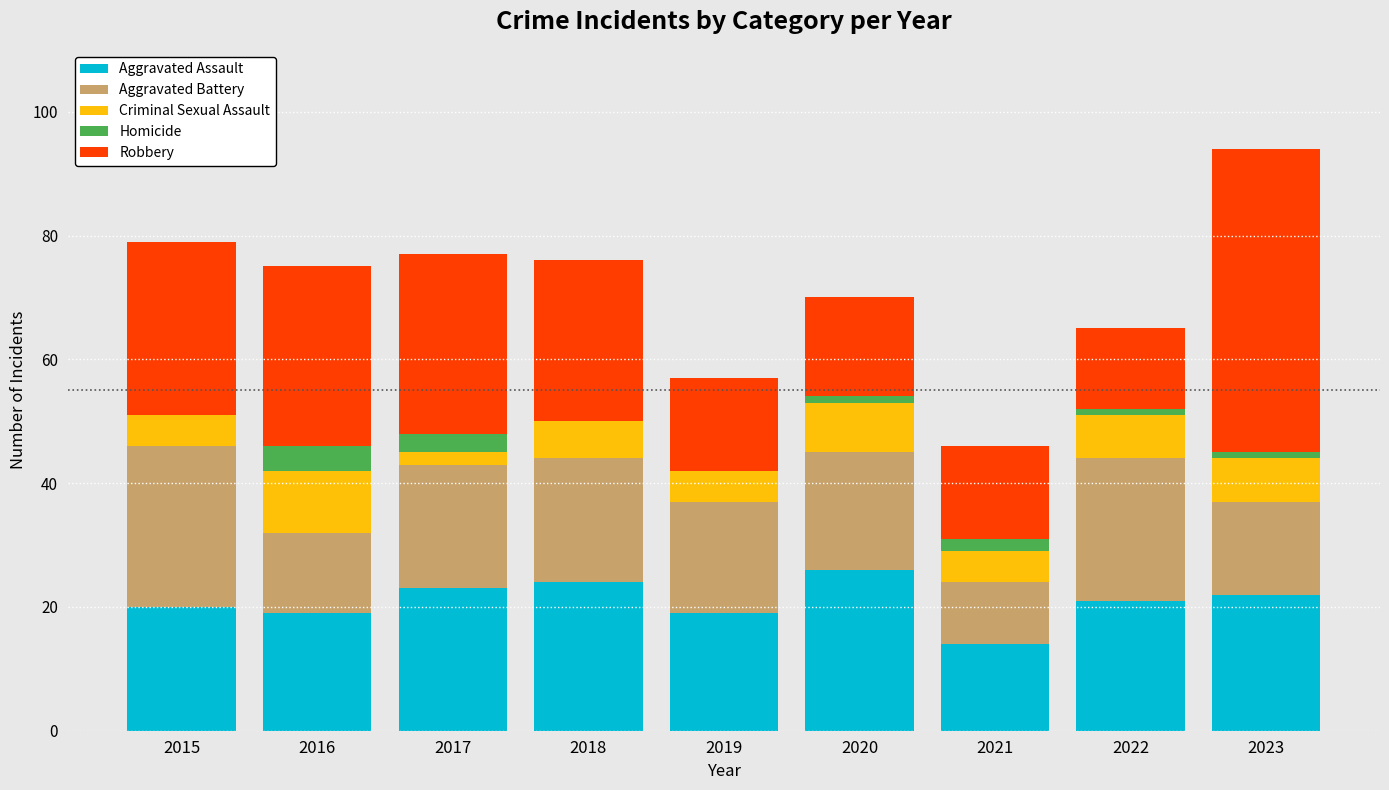

How many categories are shown in the chart?

9